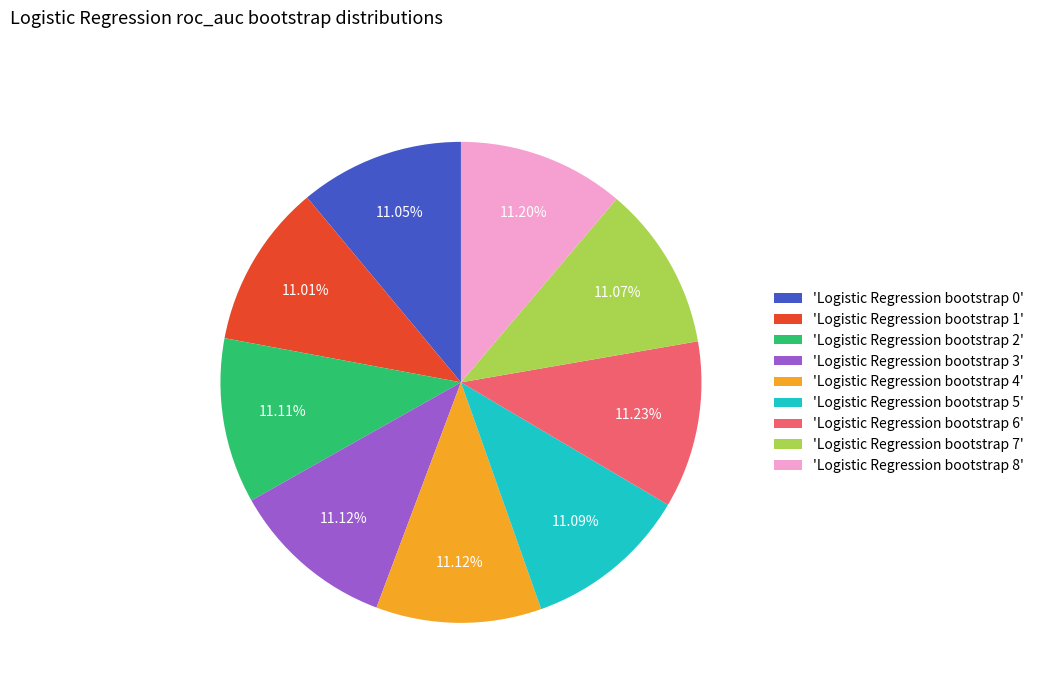

Do 'Logistic Regression bootstrap 7' and 'Logistic Regression bootstrap 0' together represent more than half of the pie?

No